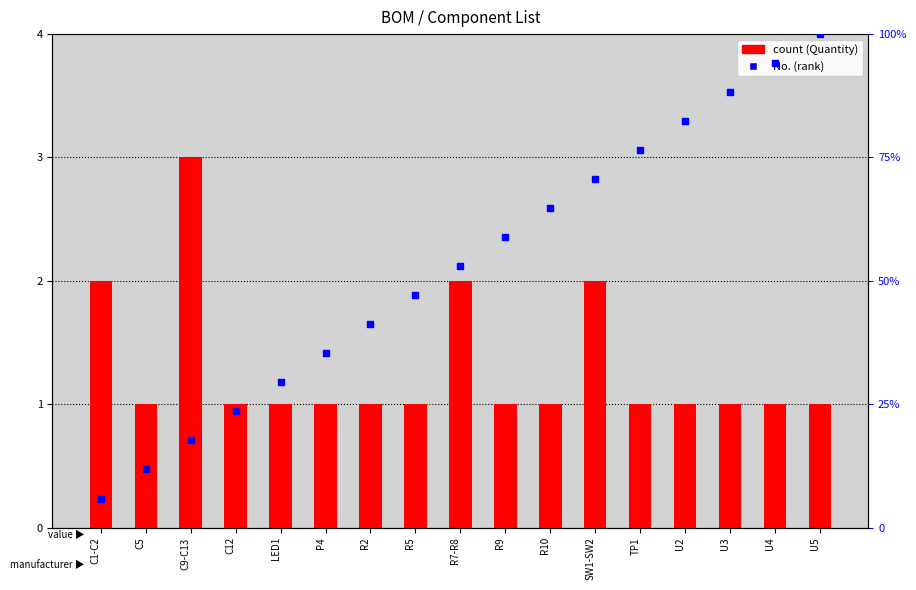

At how many categories does at least one series exceed 23?

14